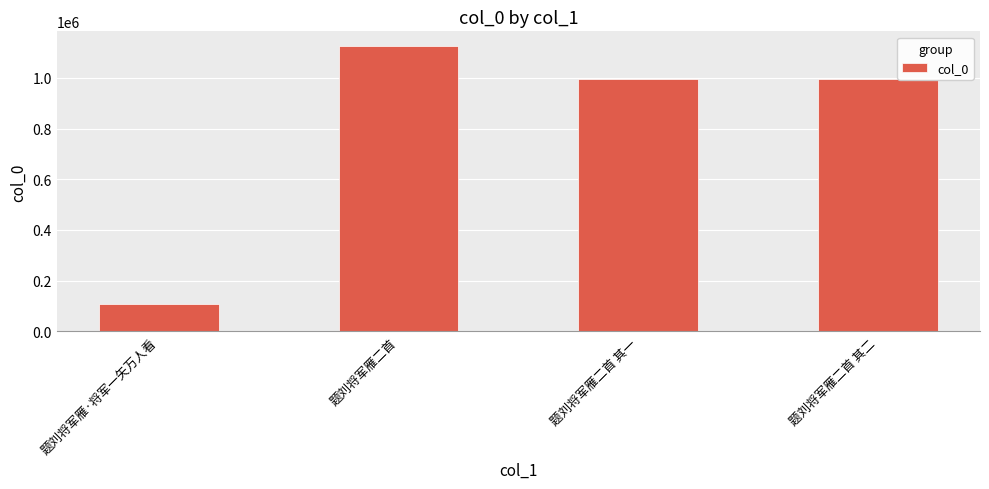

The value at 题刘将军雁二首 其一 is 599904. True or false?

False